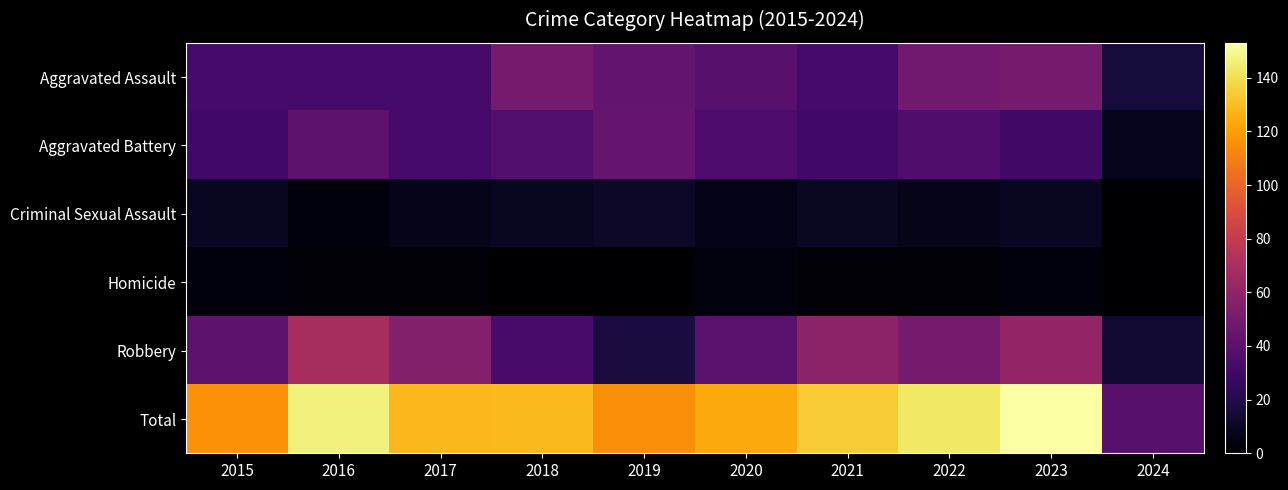

At how many categories does at least one series exceed 119?

7